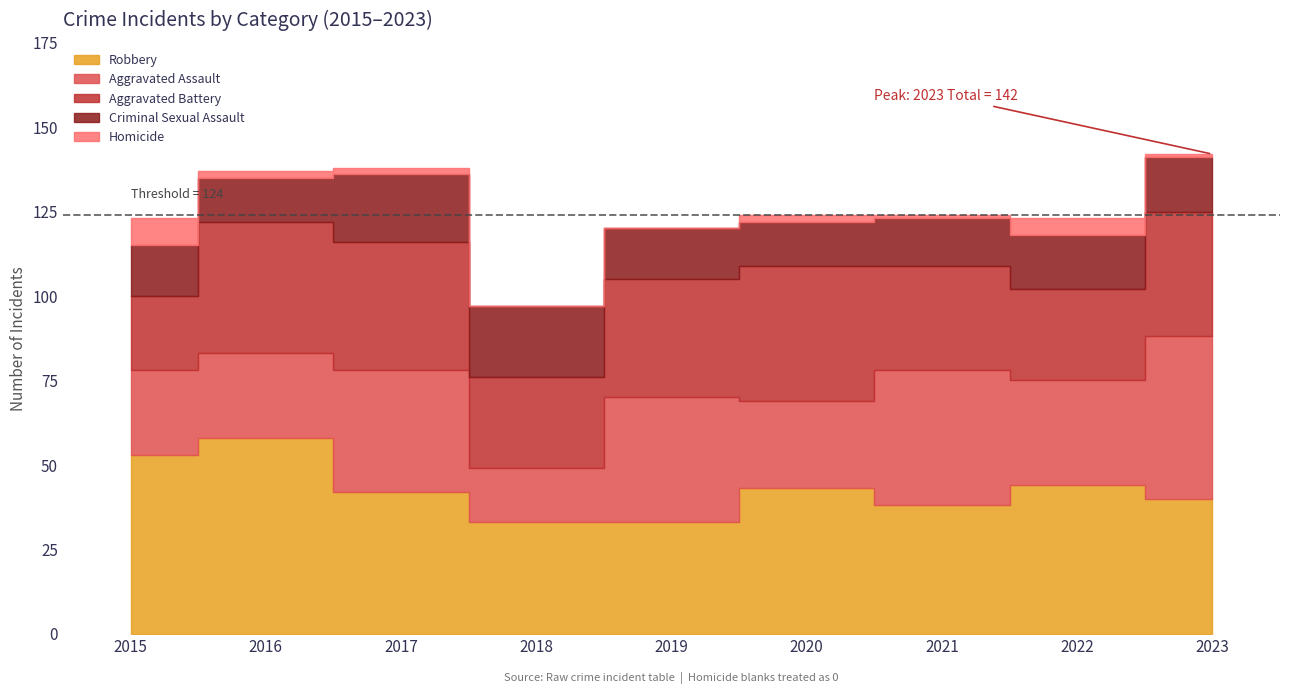

True or false: Robbery and Homicide intersect in this chart.

False